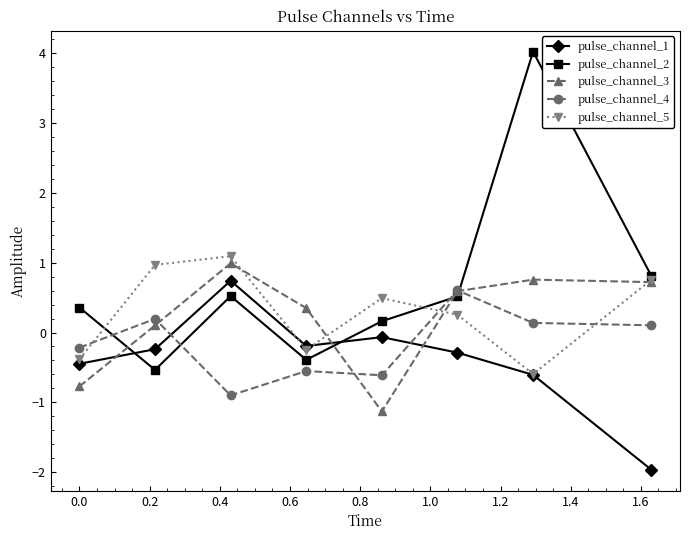

What is the maximum value shown in the chart?

4.0